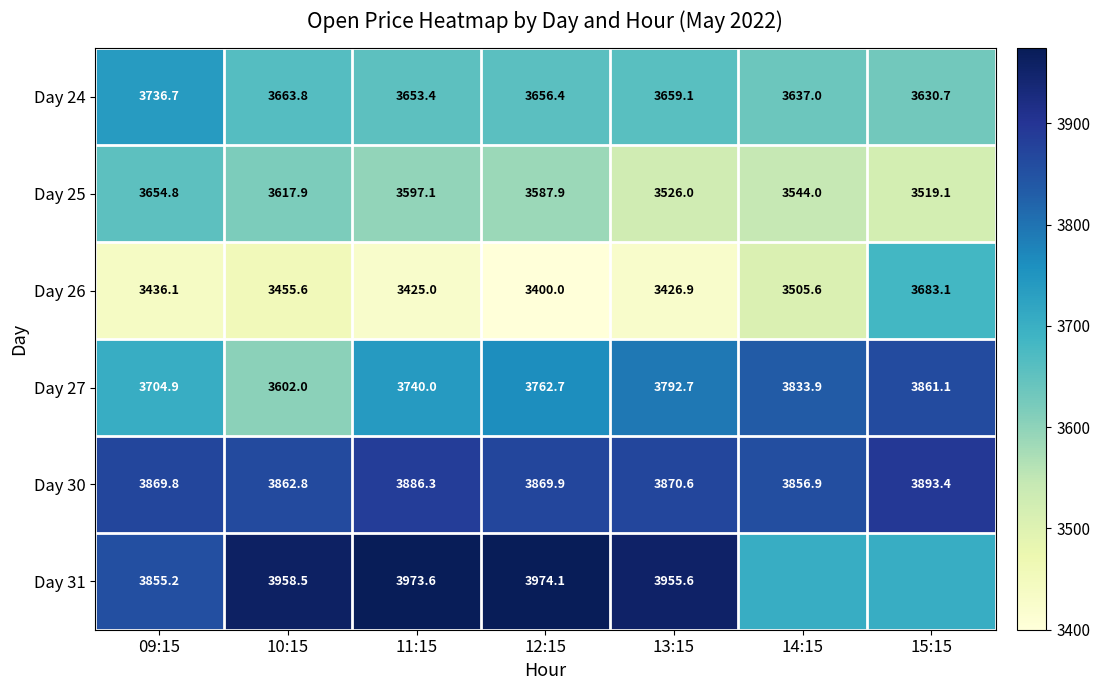

Between 09:15 and 12:15, which series saw the biggest shift?

Day 31